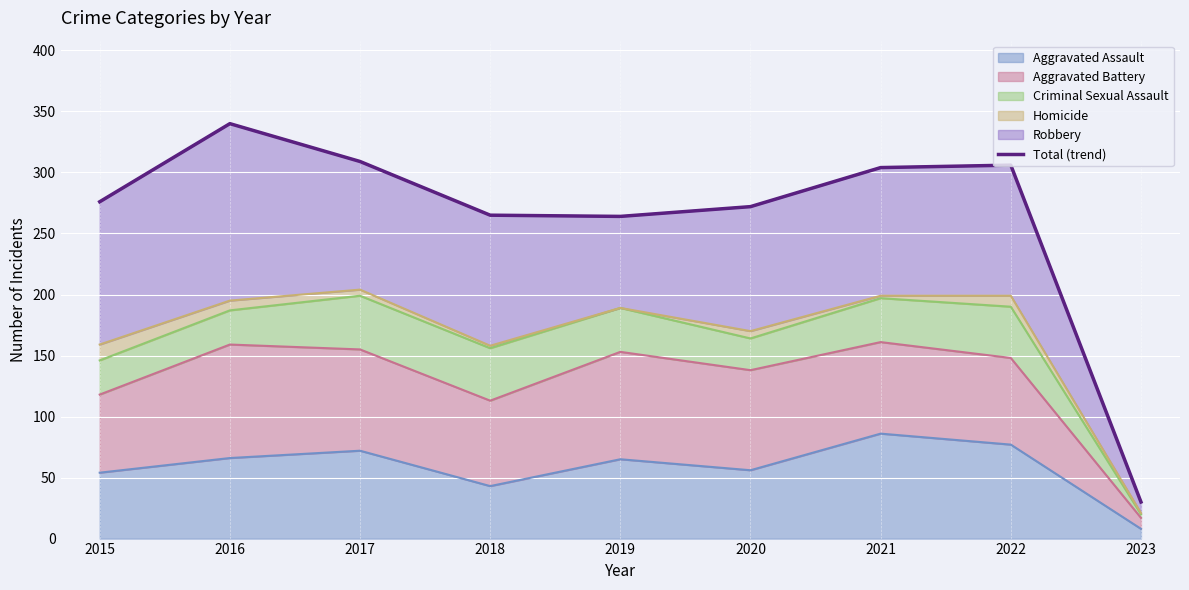

At which label does Aggravated Assault reach its peak?

2021